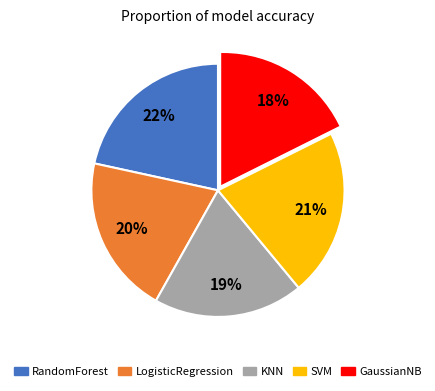

How many segments does this pie chart have?

5